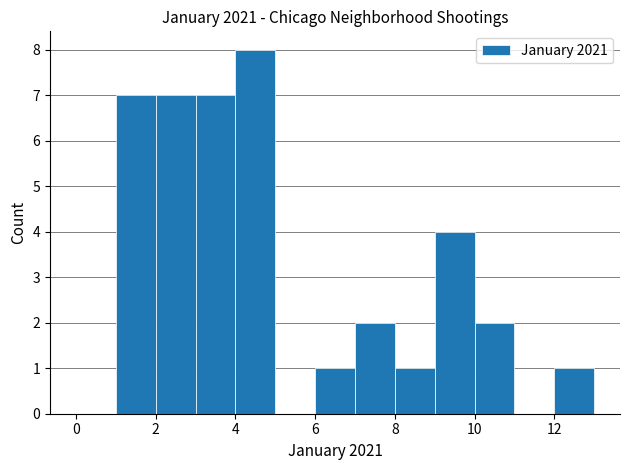

Which range on the x-axis has the tallest bar?

4 to 5